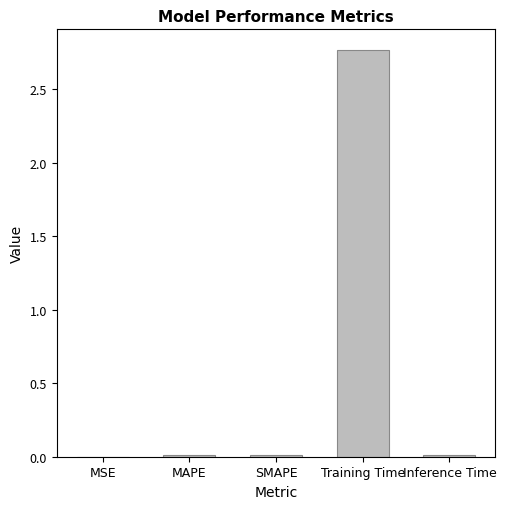

Is it true that the value at MSE is 0.0?

True